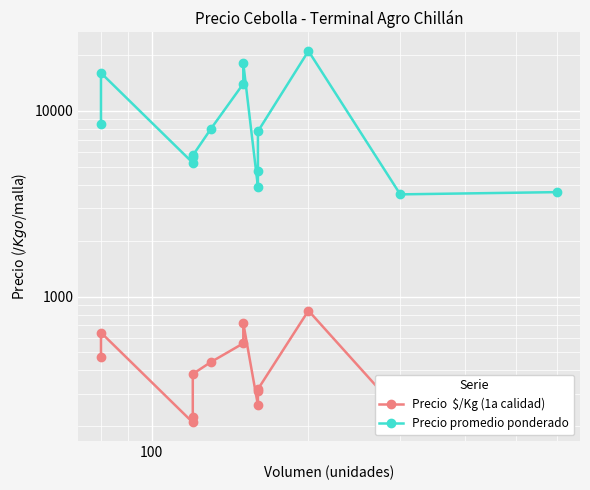

At how many categories does at least one series exceed 9366?

4